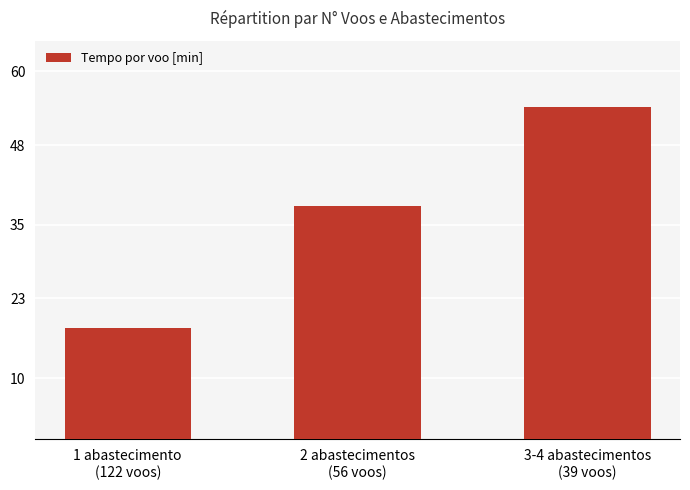

At which category does the chart reach its minimum across all series?

1 abastecimento
(122 voos)